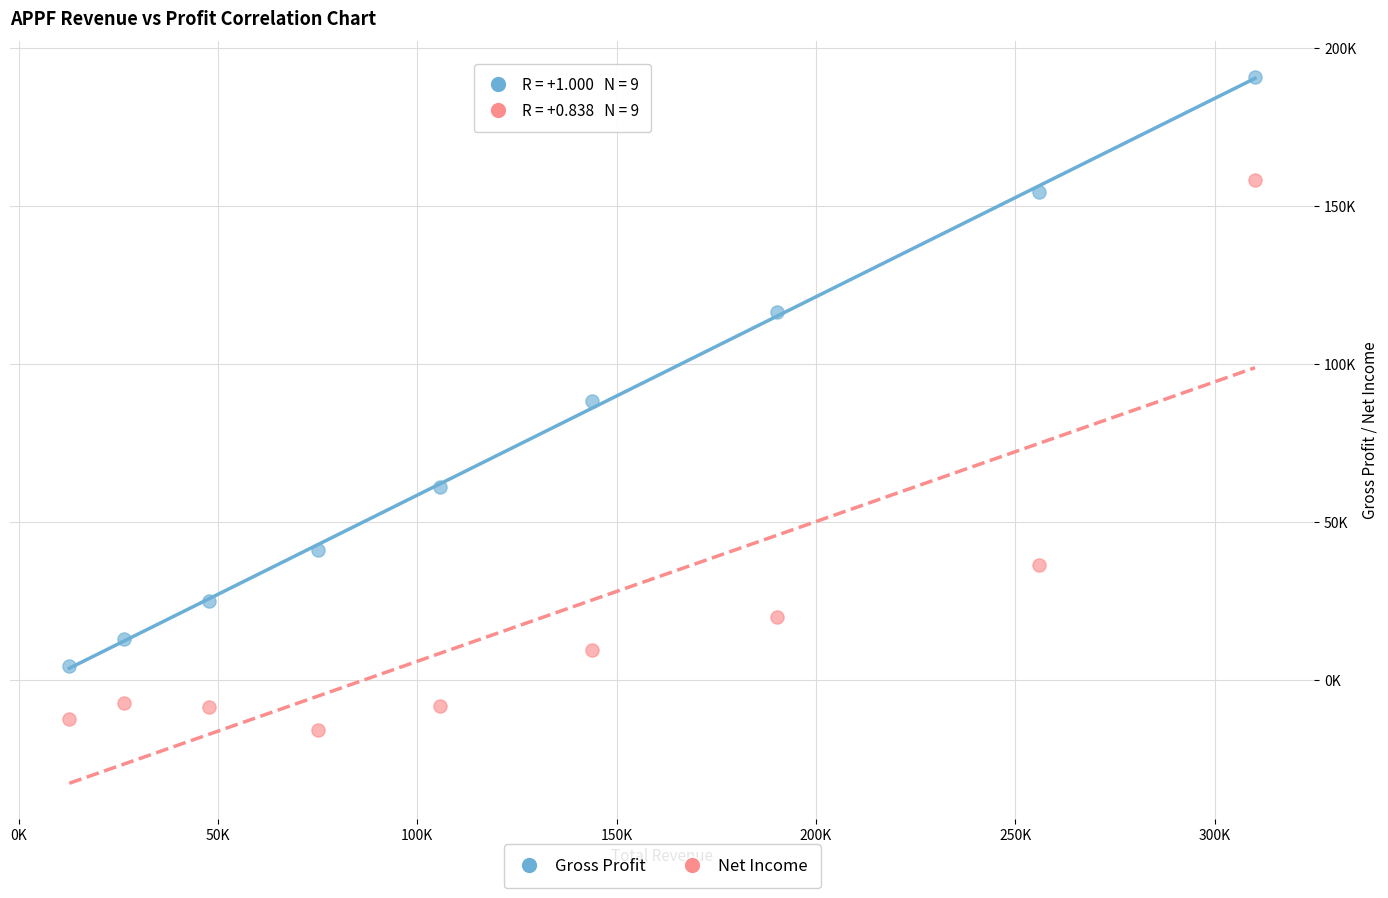

Which series reaches the maximum Y coordinate?

Gross Profit